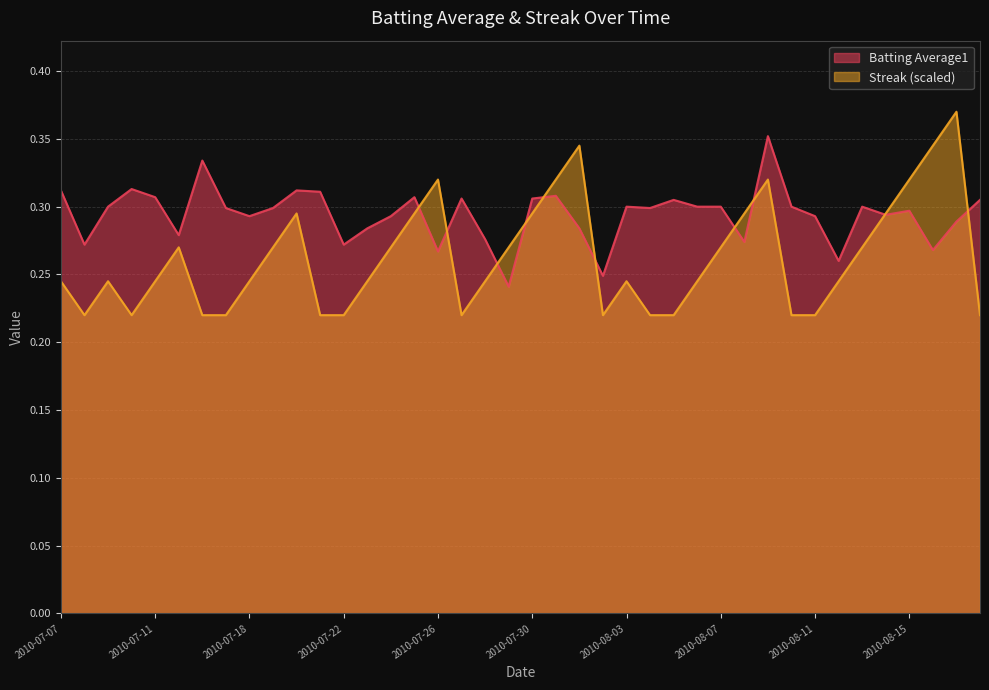

Rank the series at 2010-07-20 from highest to lowest value.

Batting Average1, Streak